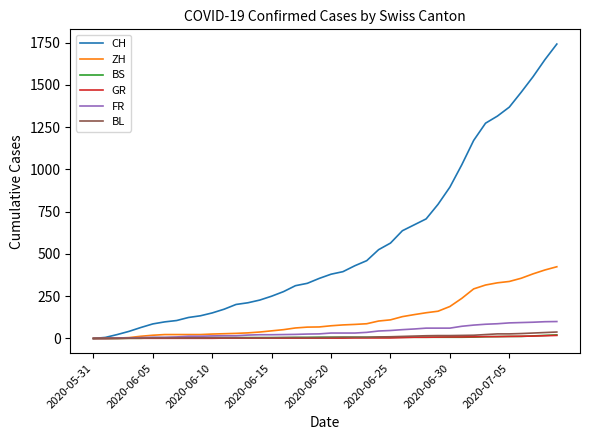

What is the difference between the maximum and minimum values in the CH series?

1741